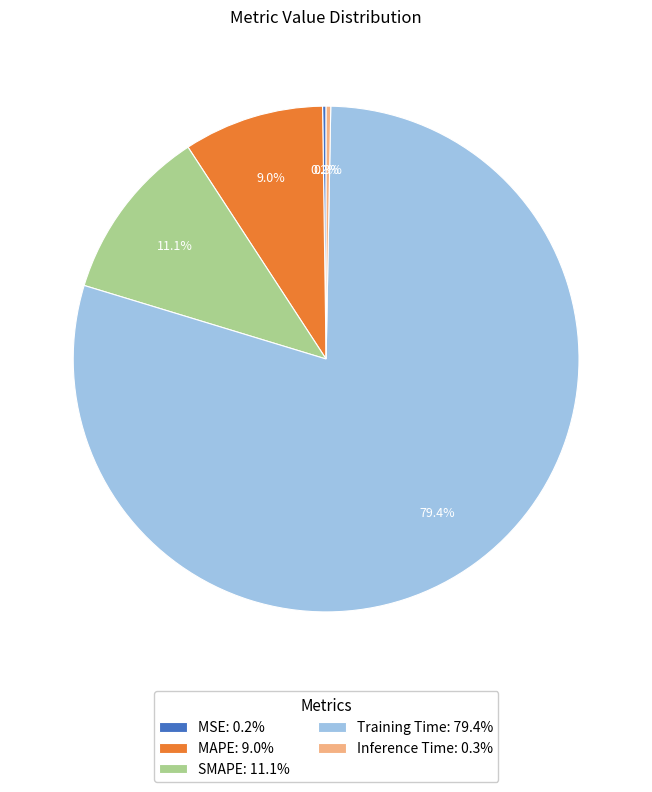

Does Training Time: 79.4% represent more than half of the total?

Yes